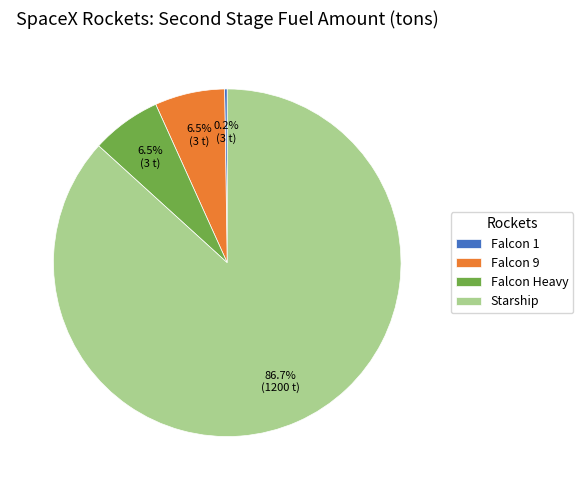

Which slice is the largest?

Starship